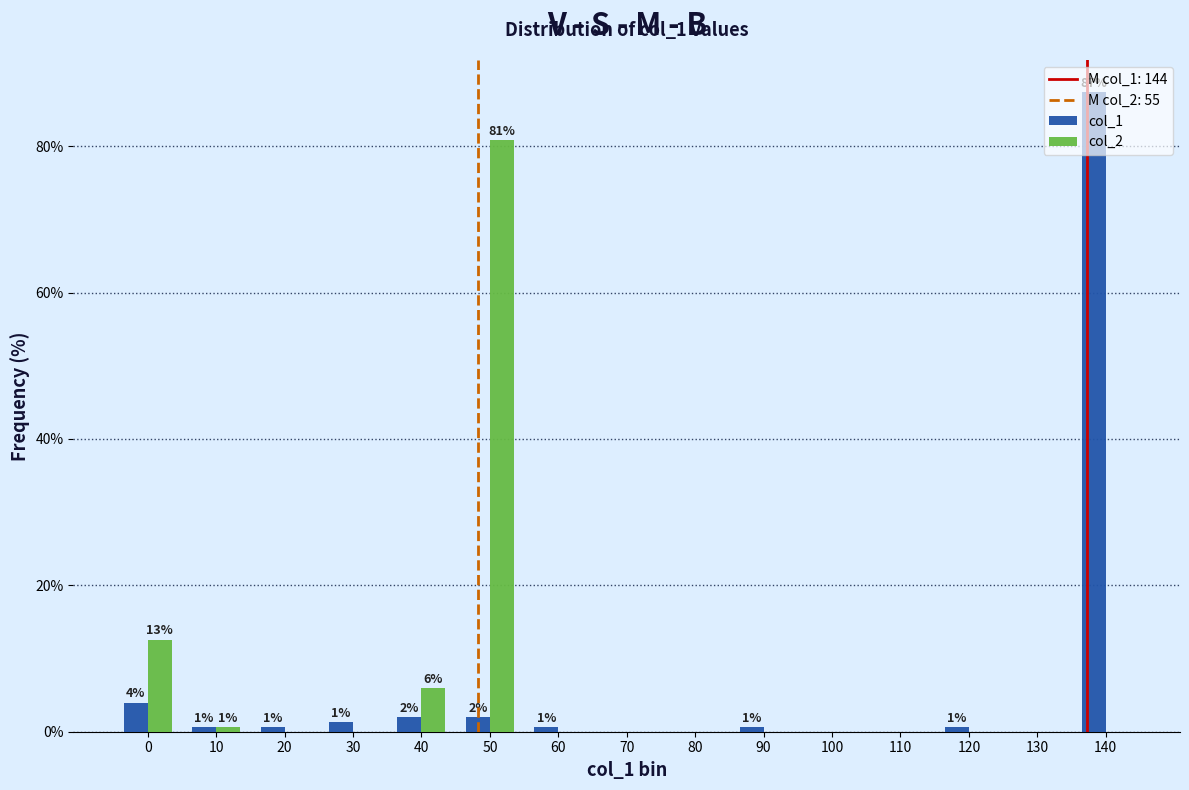

The value of col_2 at 20 is 26.3. True or false?

False